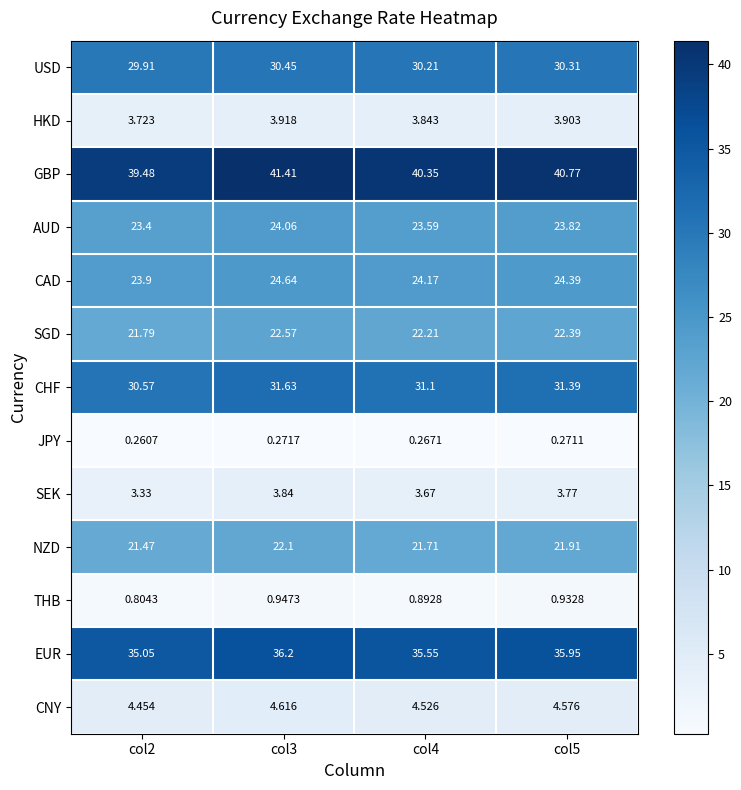

Rank the series at col3 from highest to lowest value.

GBP, EUR, CHF, USD, CAD, AUD, SGD, NZD, CNY, HKD, SEK, THB, JPY